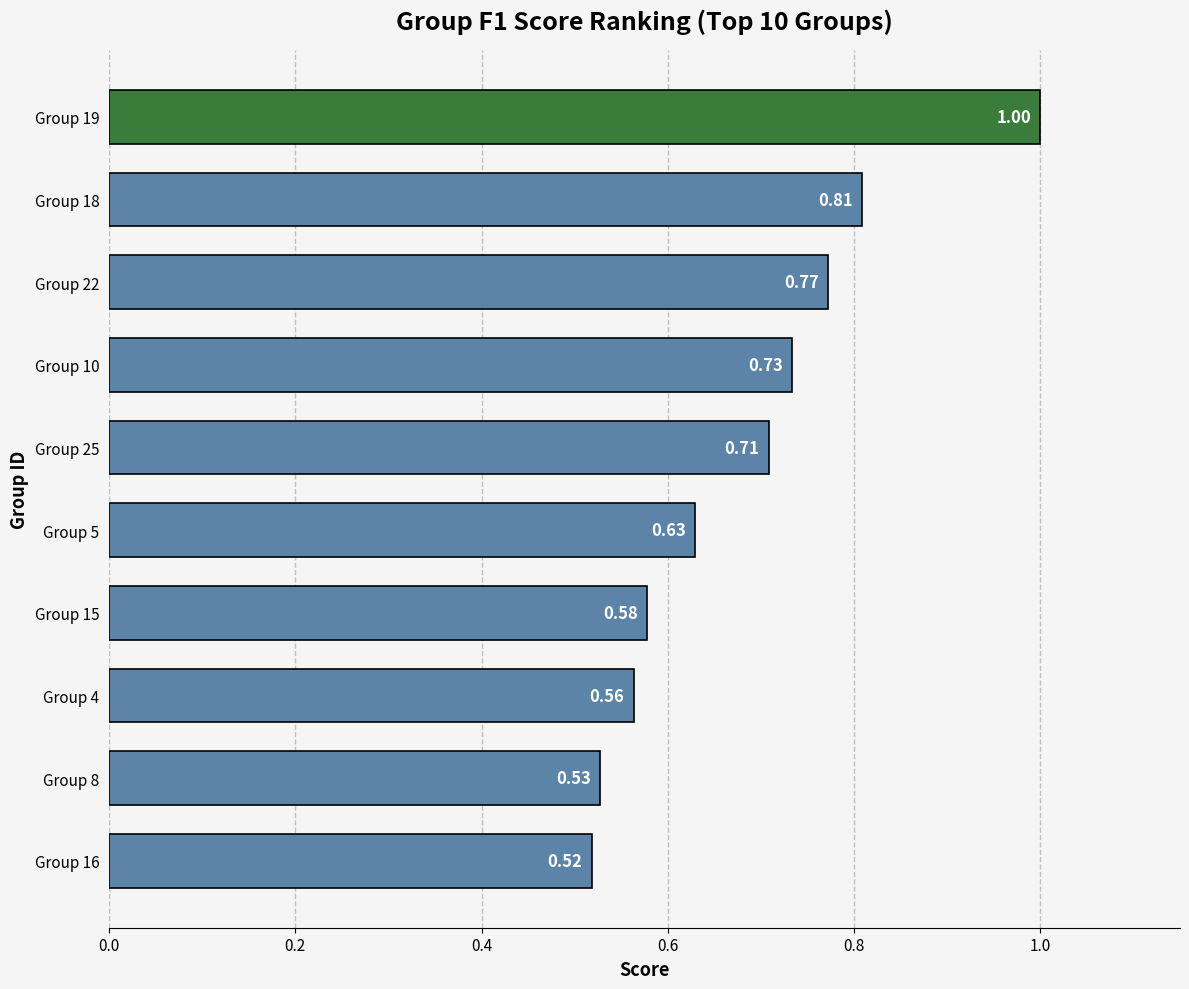

Rank the categories by value from highest to lowest.

Group 19, Group 18, Group 22, Group 10, Group 25, Group 5, Group 15, Group 4, Group 8, Group 16